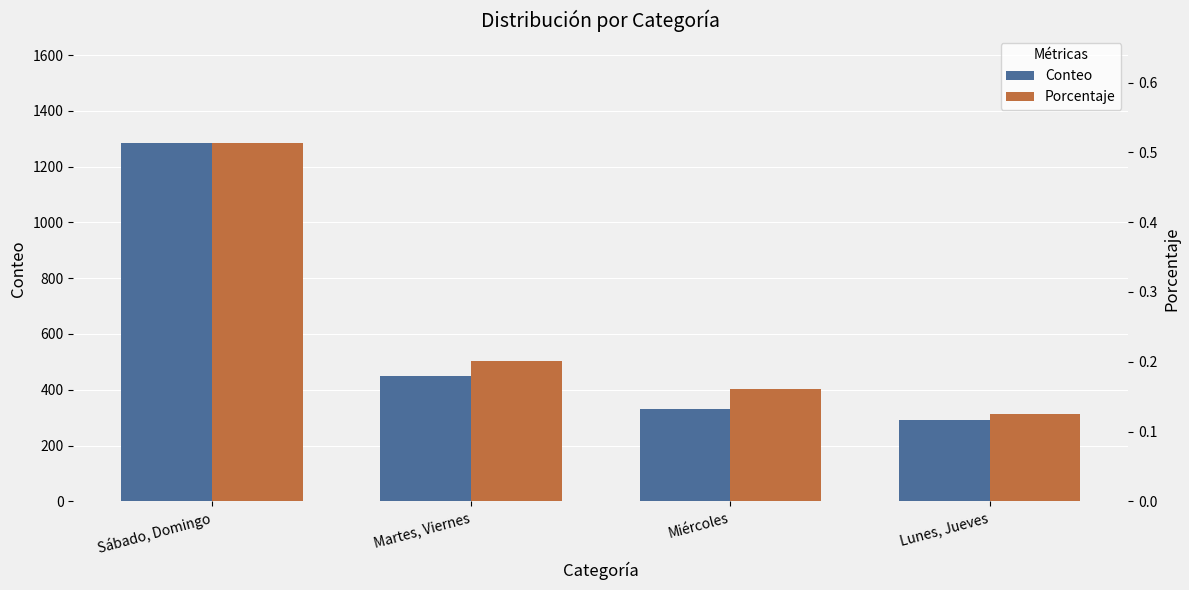

Reading right to left, transcribe all the data shown in this chart.

Conteo: Lunes, Jueves=290.0	Miércoles=330.0	Martes, Viernes=450.0	Sábado, Domingo=1284.0
Porcentaje: Lunes, Jueves=0.1	Miércoles=0.2	Martes, Viernes=0.2	Sábado, Domingo=0.5